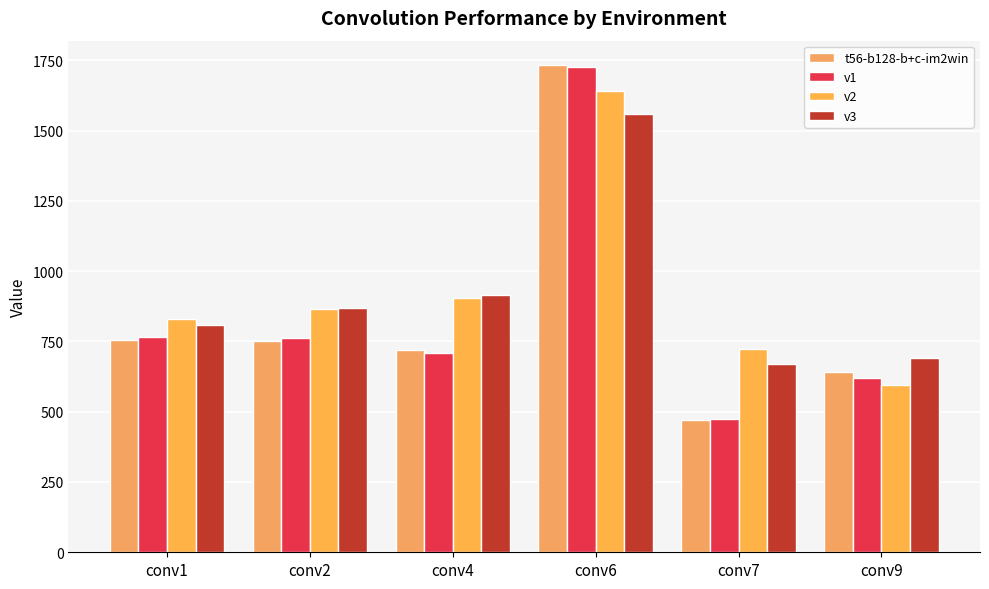

At which label does v3 first exceed 870?

conv4